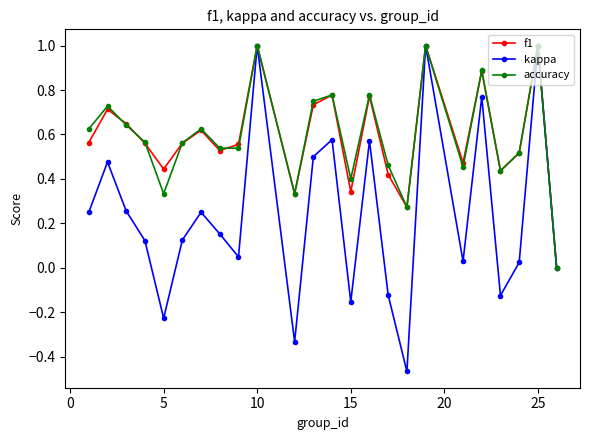

How many interior local peaks does the f1 series have?

8